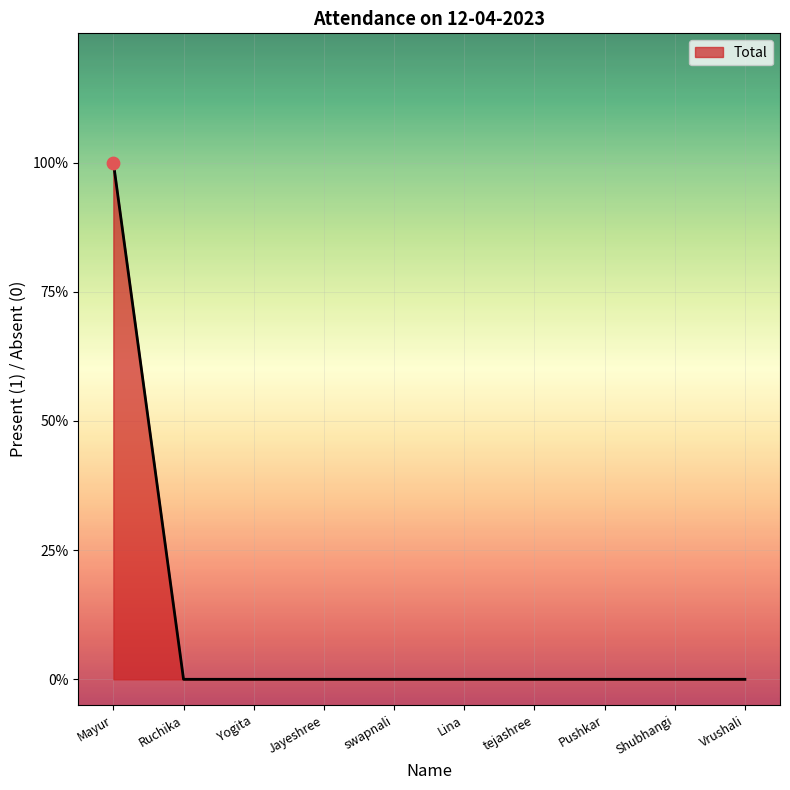

Which has a higher value, swapnali or Mayur?

Mayur